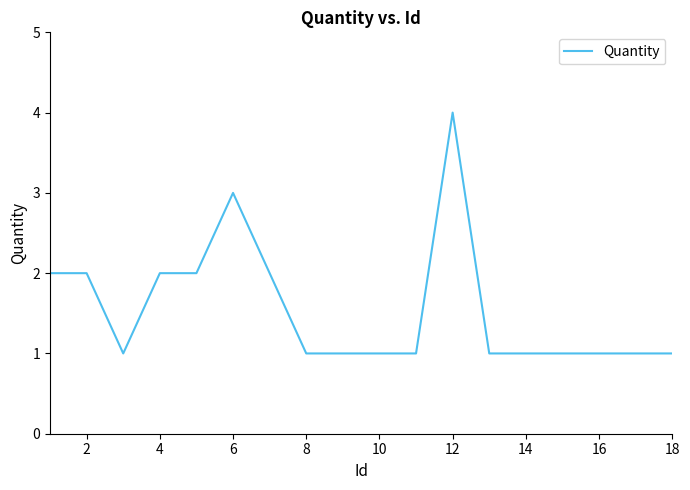

What is the difference between the maximum and minimum values?

3